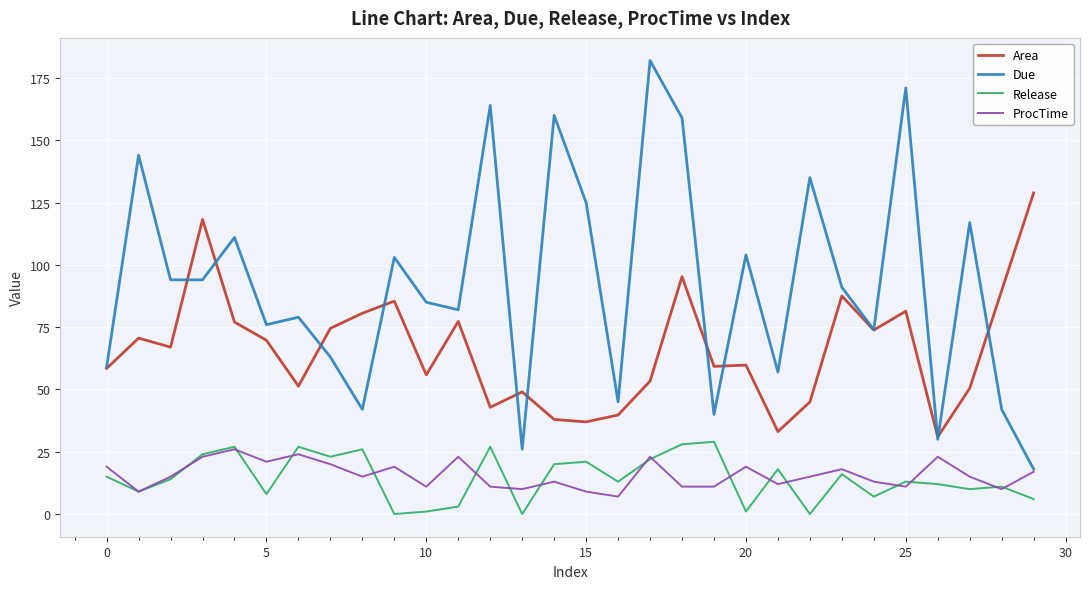

What is the difference between the second highest and second lowest values in the Release series?

28.0